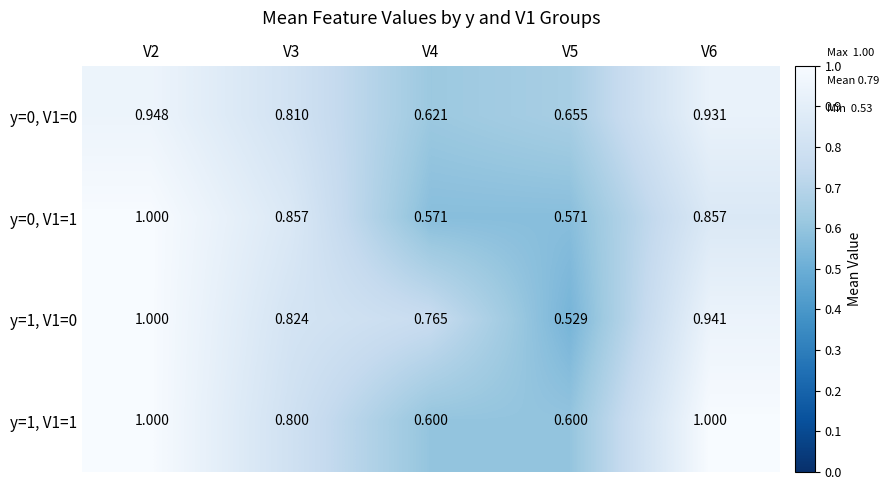

Is the value of y=1, V1=1 at V3 greater than the value of y=1, V1=0 at V5?

Yes